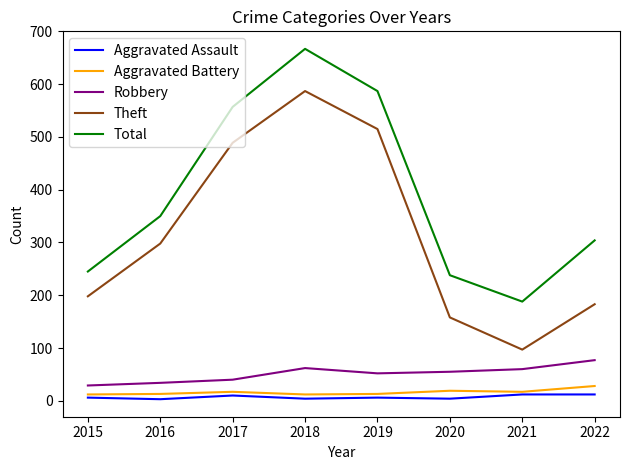

Where is Total nearest to the value 427?

2016